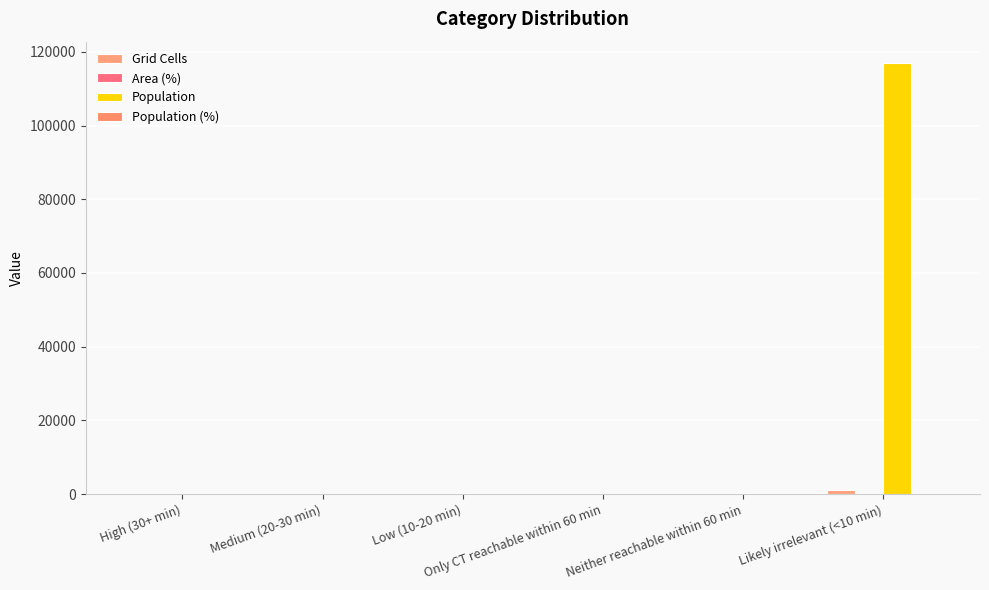

How many groups of bars are there?

6